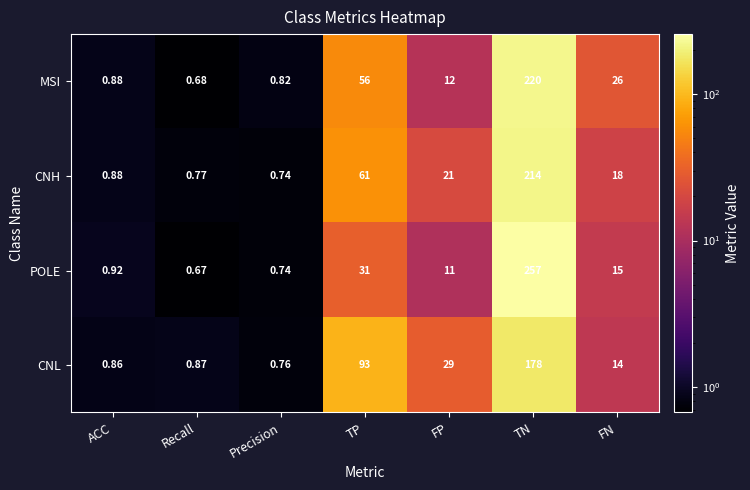

At how many categories does at least one series exceed 178?

1